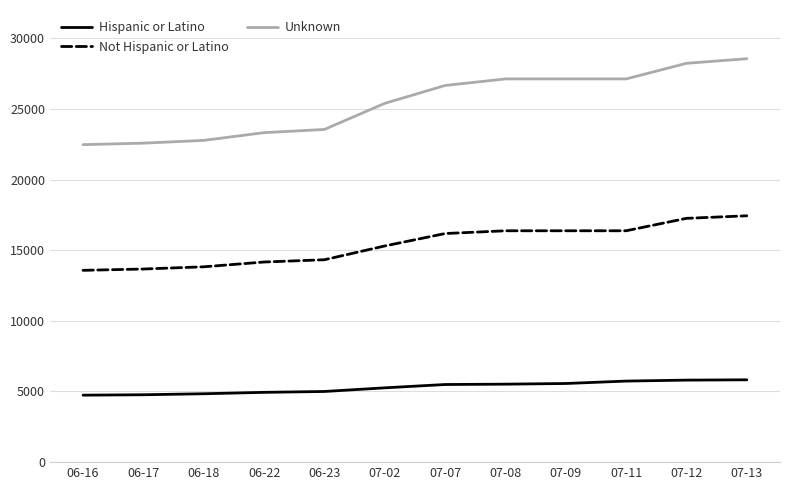

Which series has the largest range (max minus min)?

Unknown